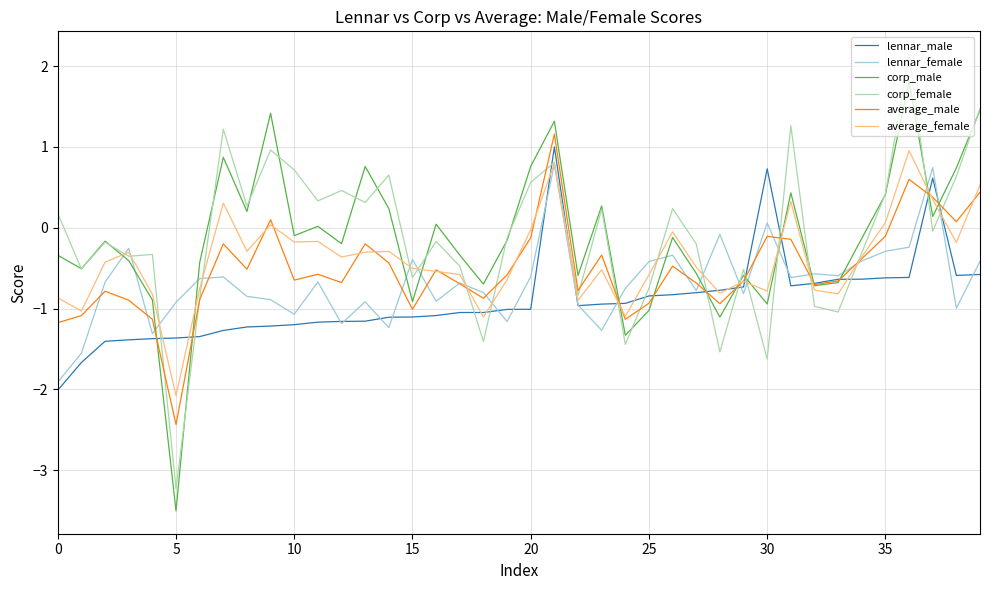

What is the minimum value shown in the chart?

-3.5